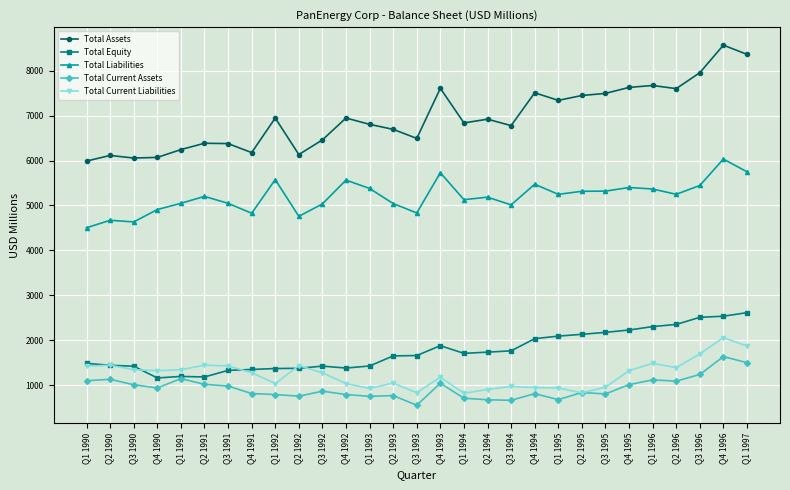

What is the total value across all series at Q1 1996?

17943.0